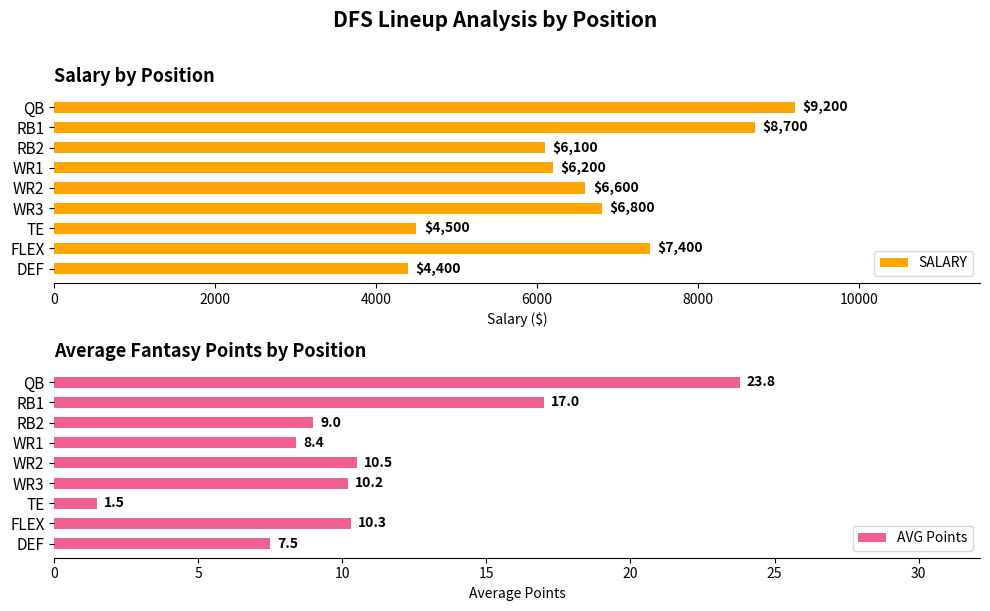

The AVG Points series shows 15.9 at FLEX. True or false?

False